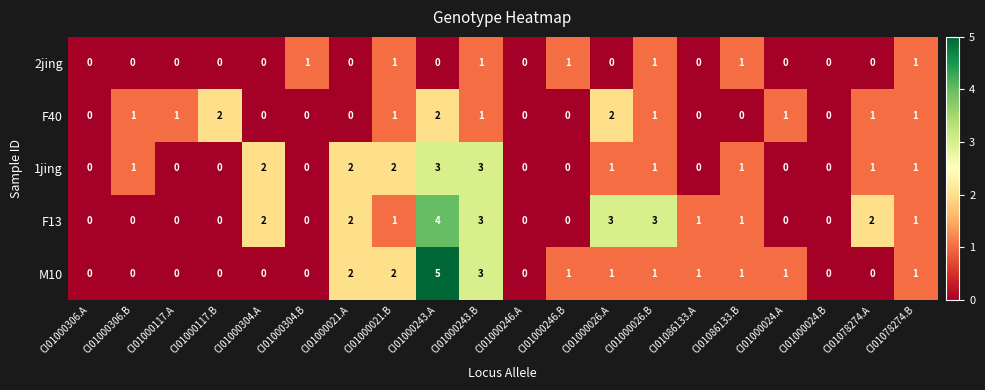

How many categories are shown in the chart?

20